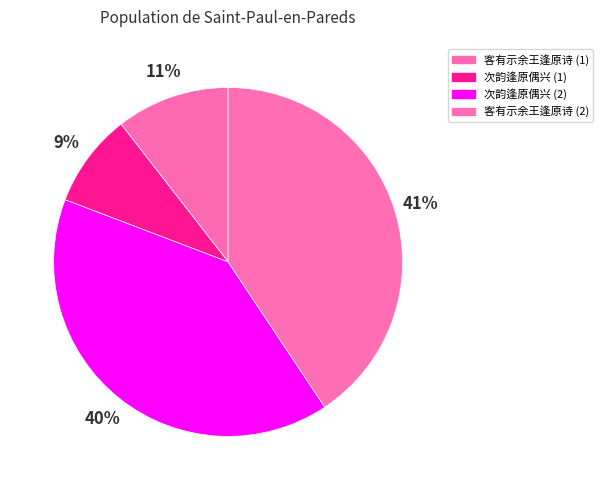

To the nearest percent, what is the difference between the largest and smallest slice percentages?

32%